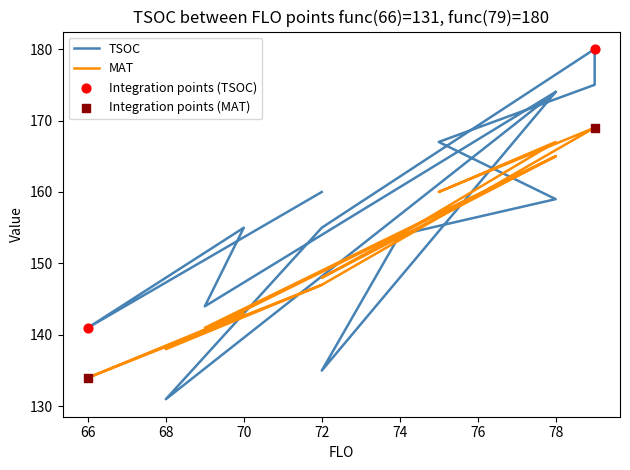

At how many categories does at least one series exceed 171?

4